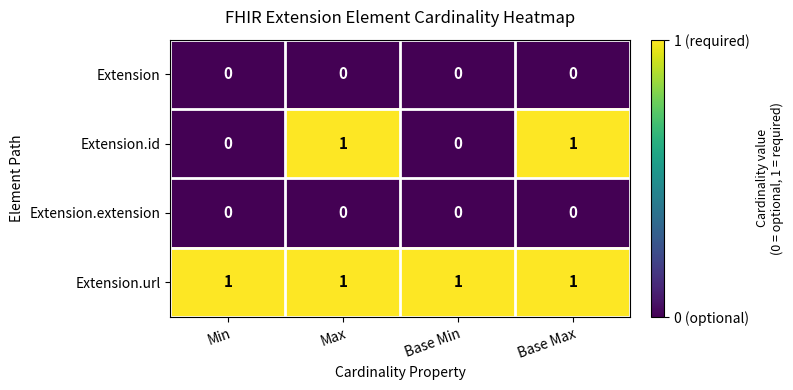

How many series are shown in this chart?

4